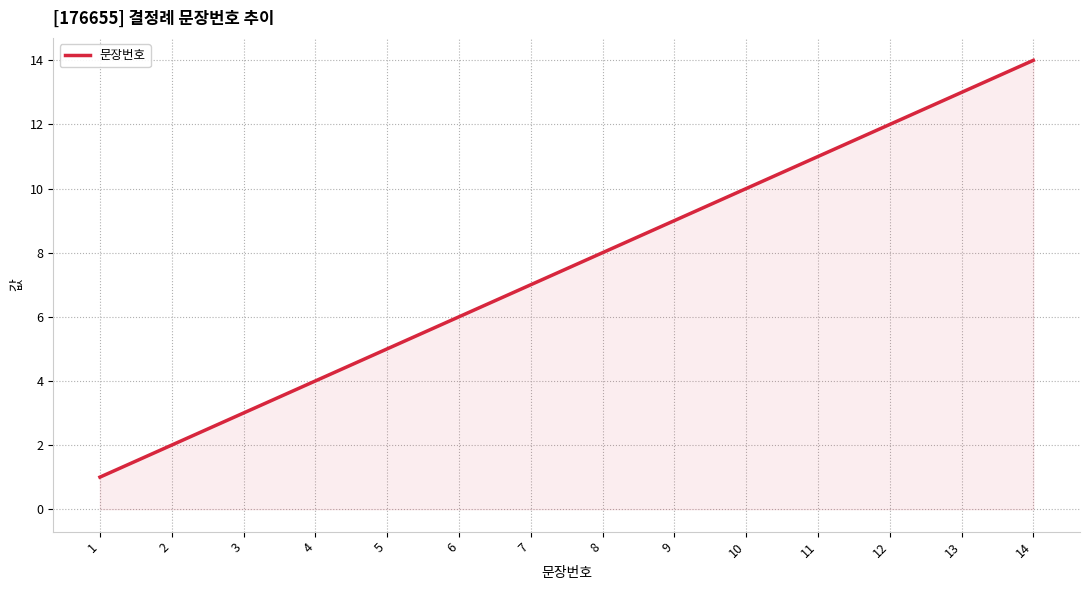

What is the change in value from 6 to 12?

+6